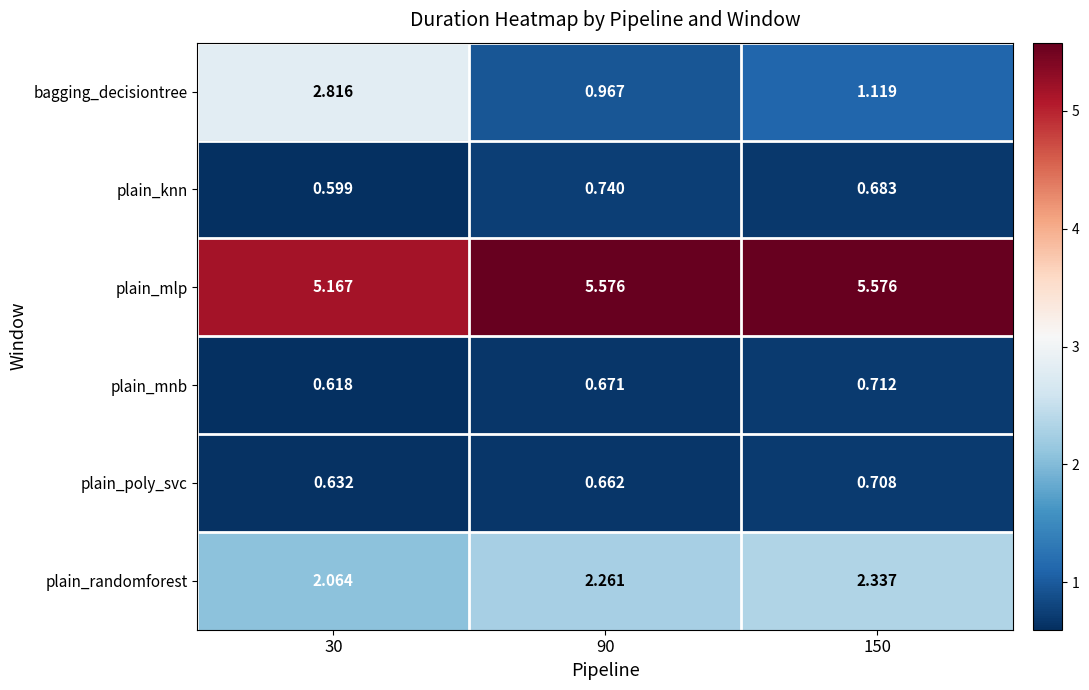

What is the total value across all series at 30?

11.9